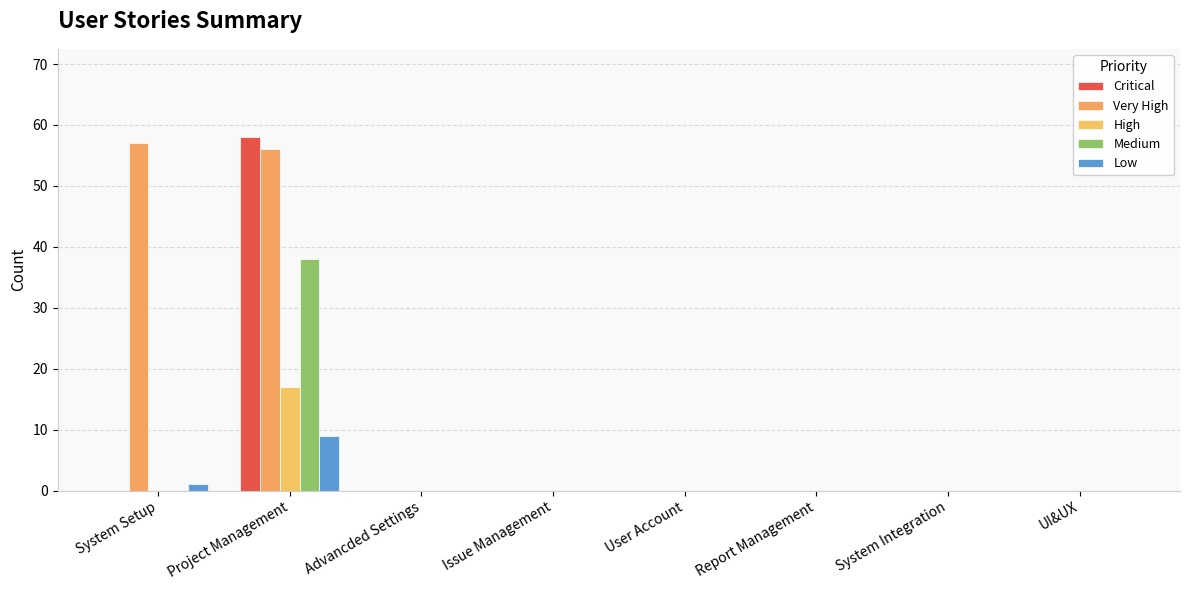

Which has a higher value, Report Management or System Integration?

Report Management